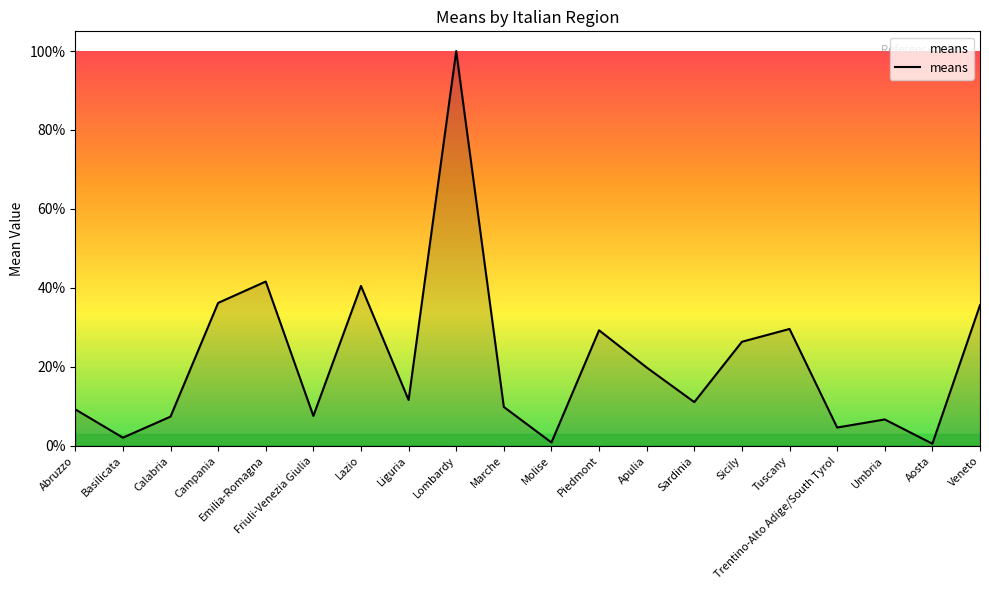

Read the value at Marche.

9.8